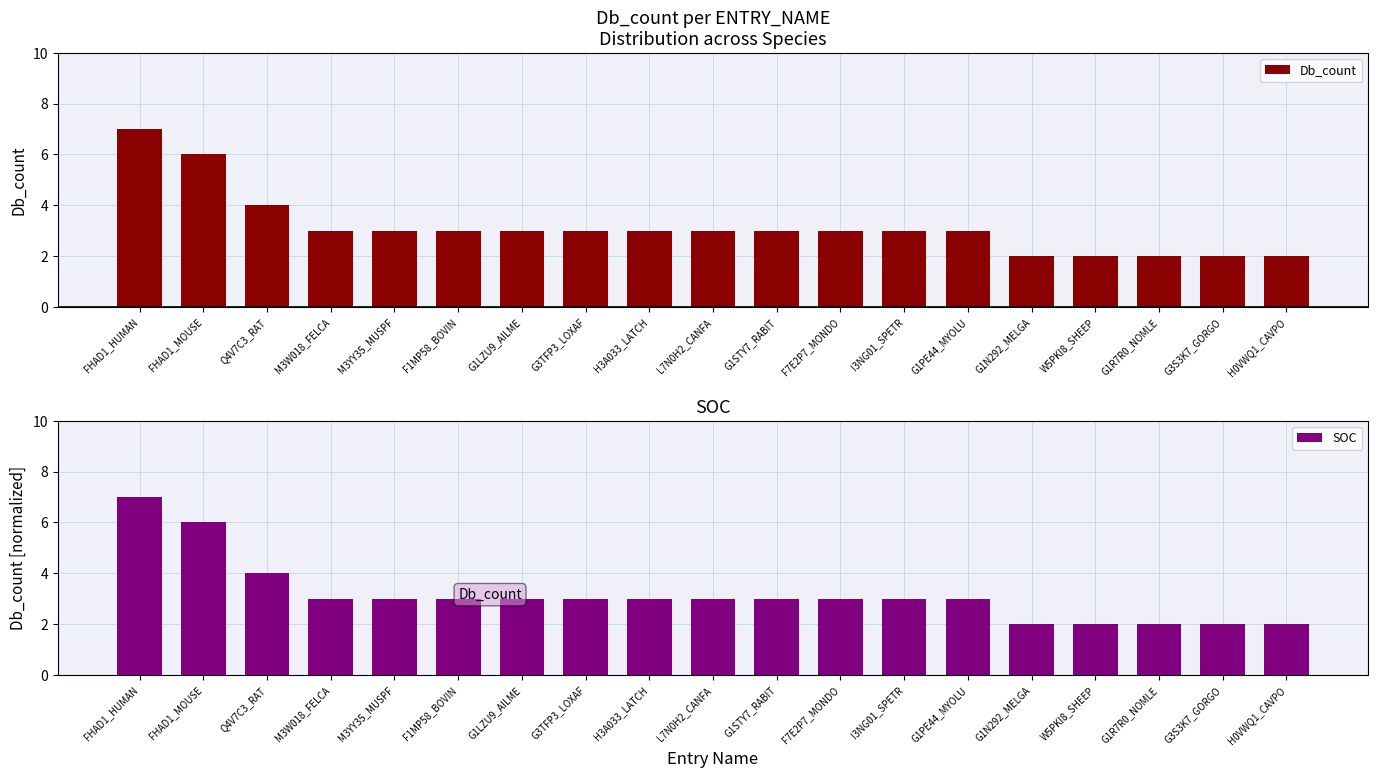

The value of SOC at FHAD1_HUMAN is 7. True or false?

True